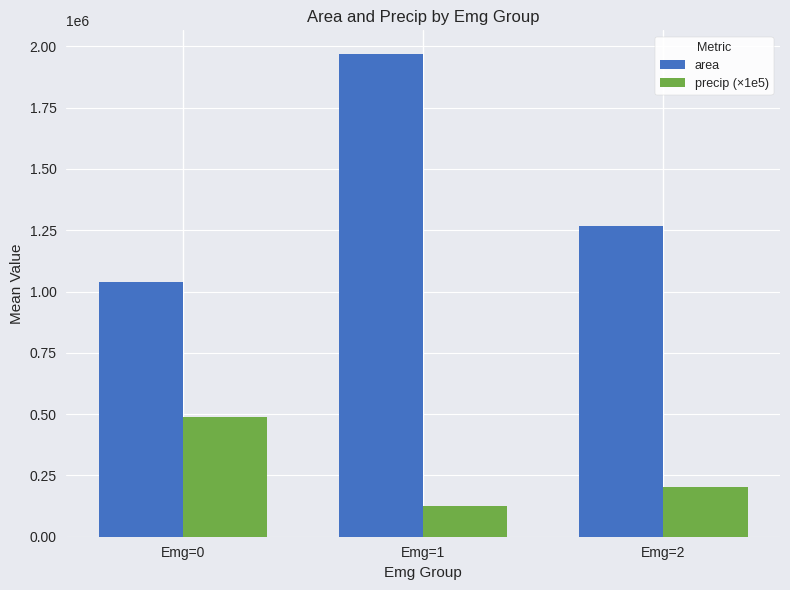

At Emg=1, list the series in order from largest to smallest.

area, precip (×1e5)